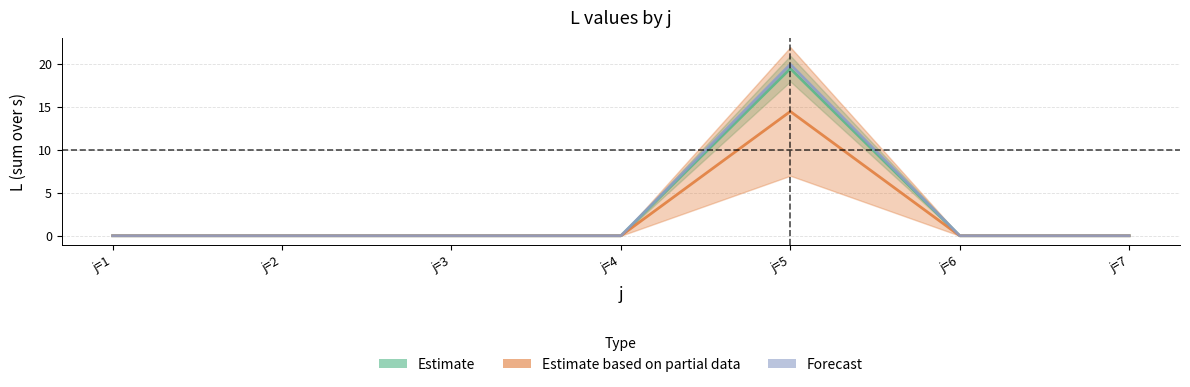

Which has a higher value, j=1 or j=6?

j=1